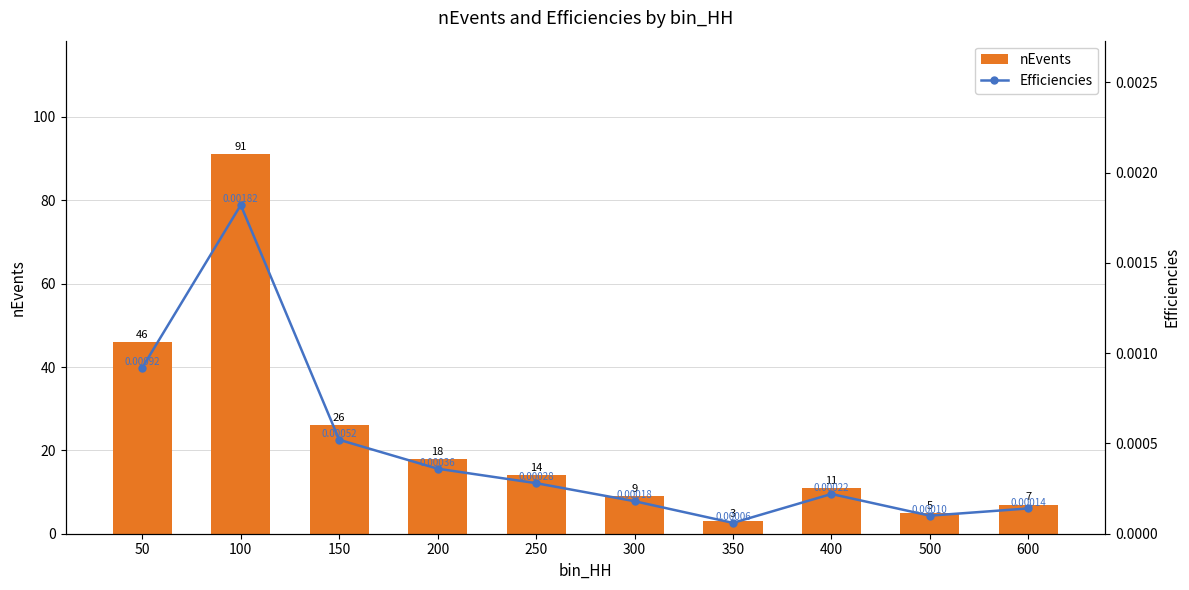

What value does the nEvents series have at 250?

14